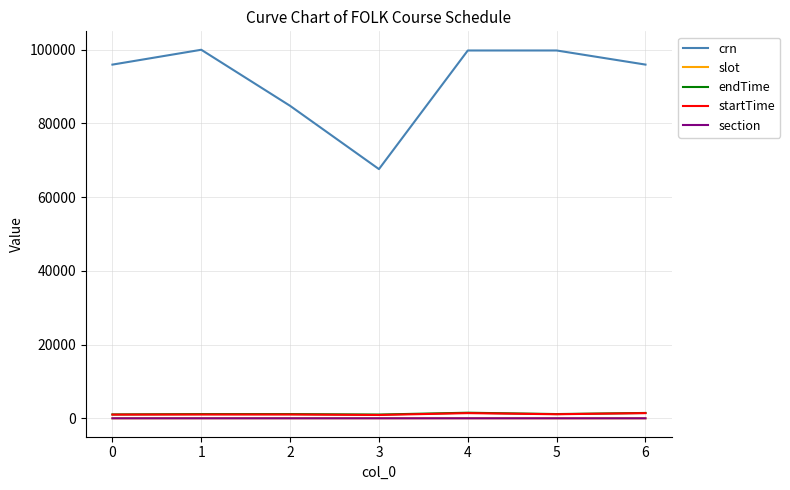

True or false: section and crn cross at least once.

False